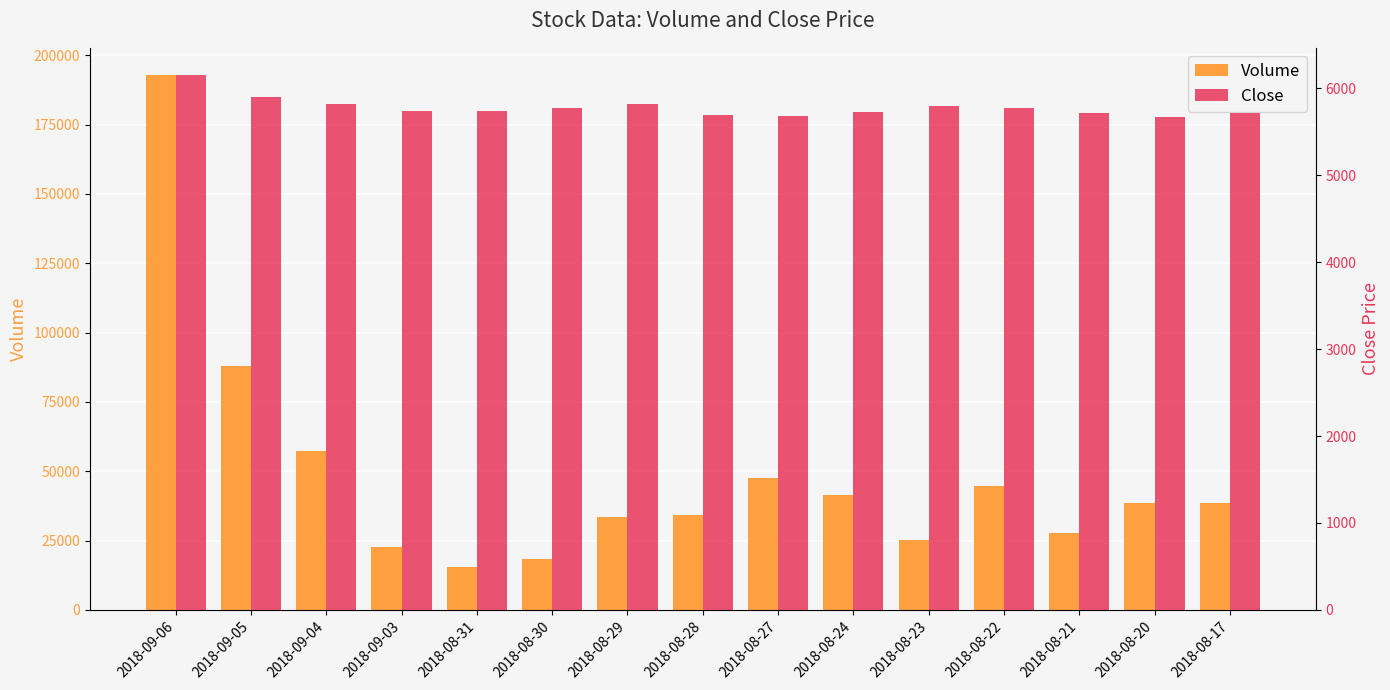

At which label does Volume first exceed 38551?

2018-09-06